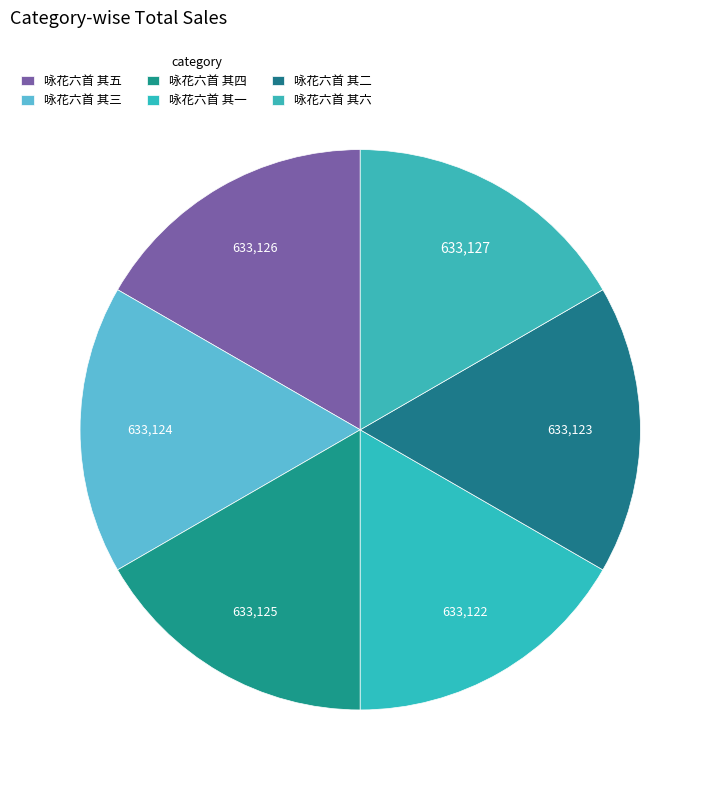

True or false: 咏花六首 其六 accounts for 17% of the total.

True